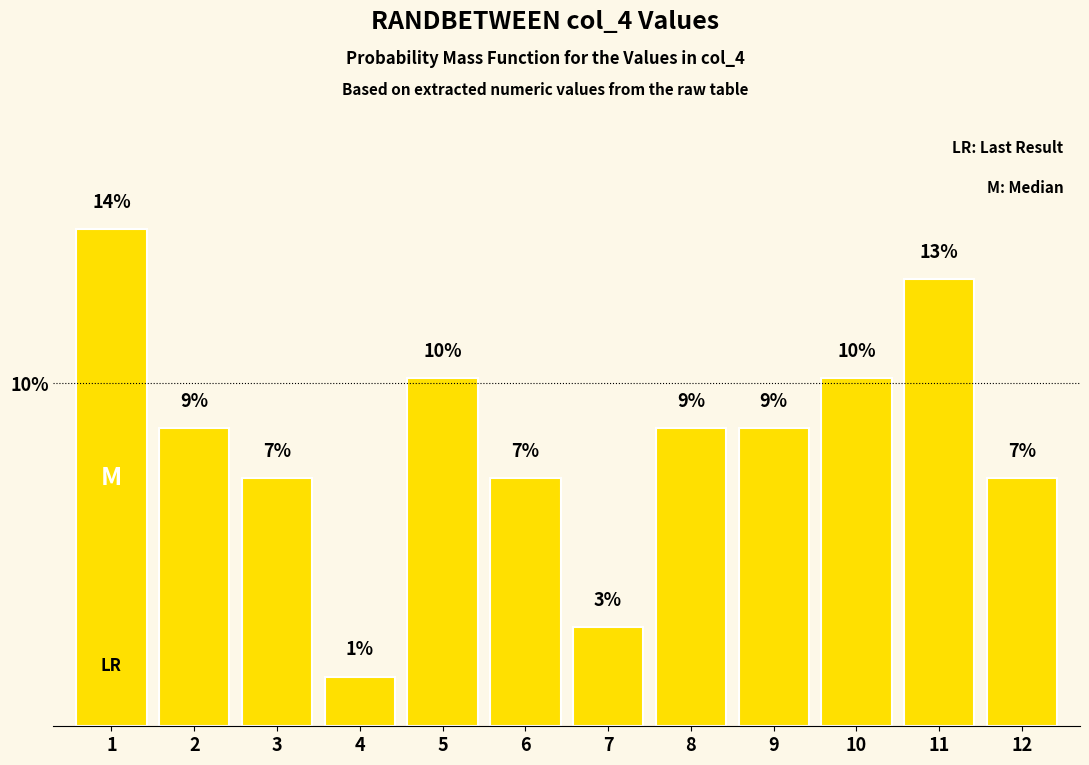

Are the bars grouped side by side (vs. stacked)?

No